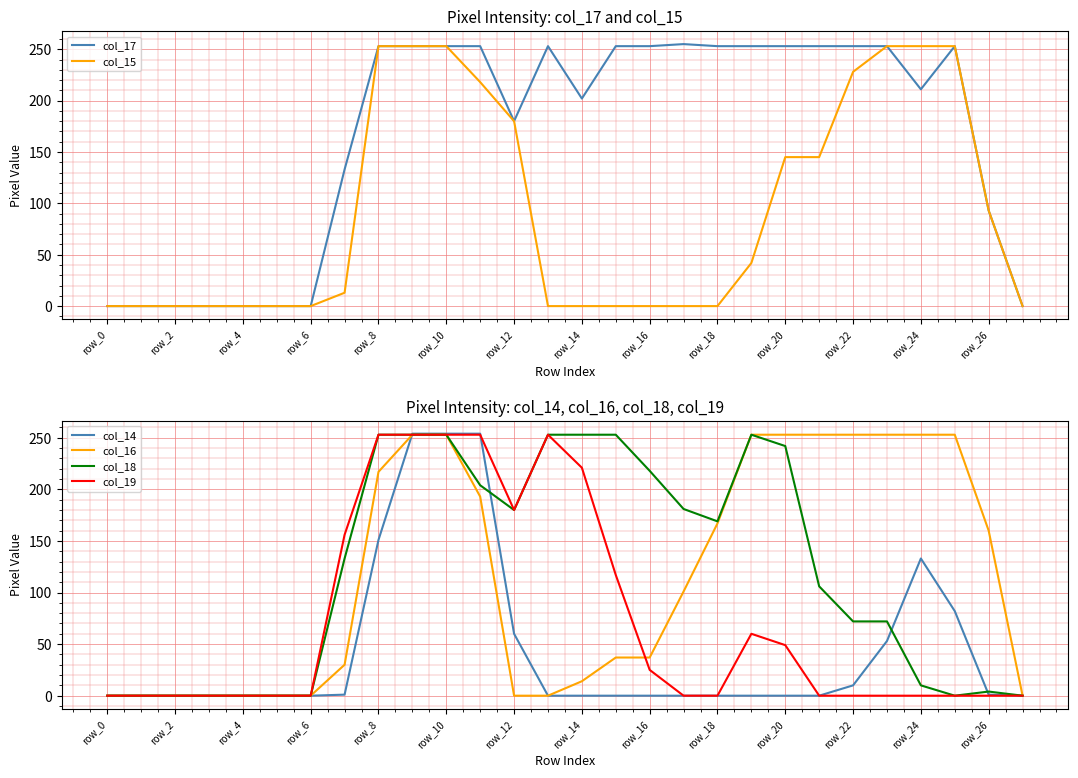

Between 18 and 23, which series saw the biggest shift?

col_15